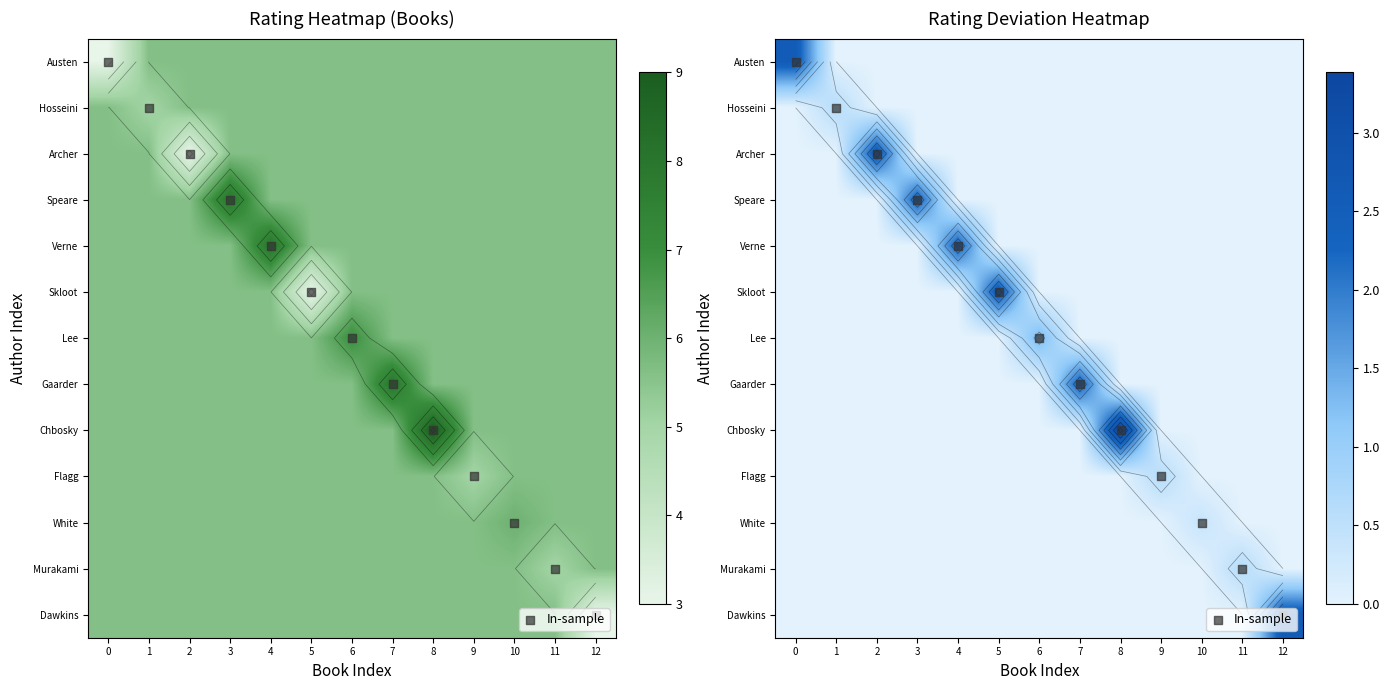

Which series has the largest total across all categories?

In-sample